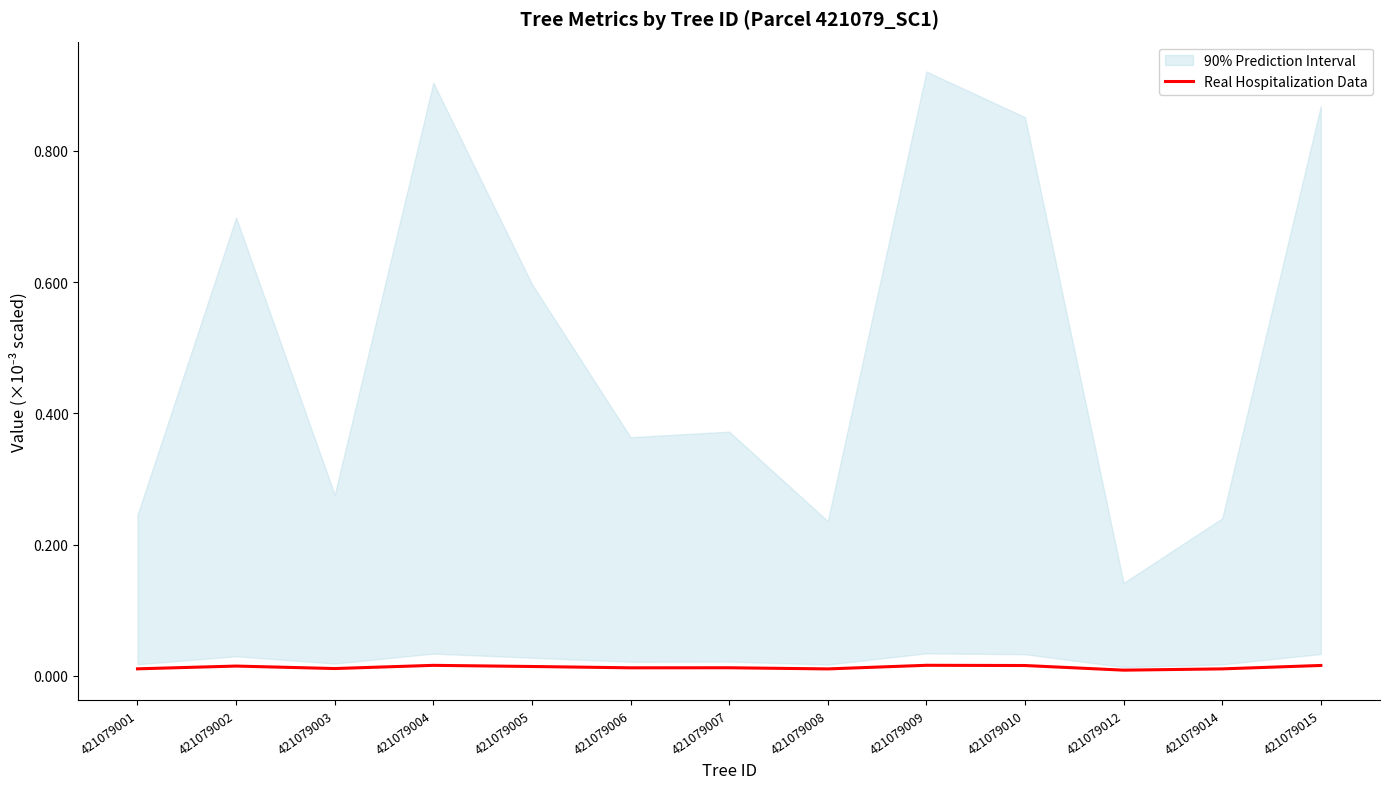

True or false: the data shows 0.0 at 421079007.

False